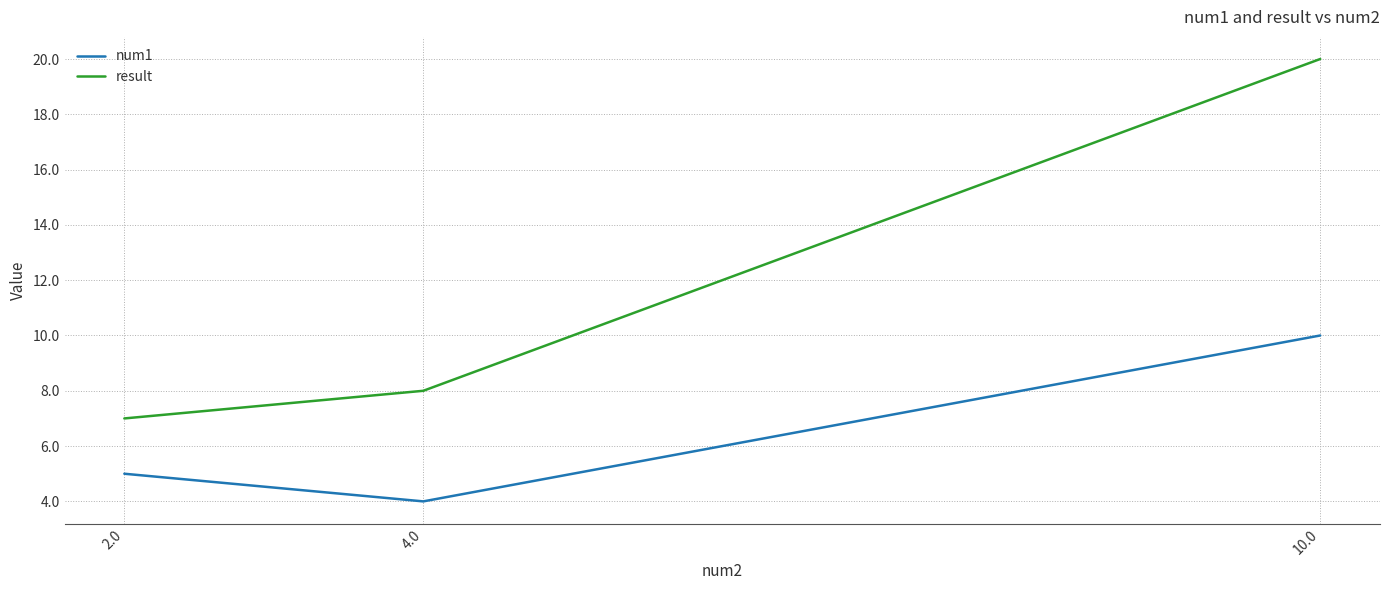

How many values in the result series are below 8?

1